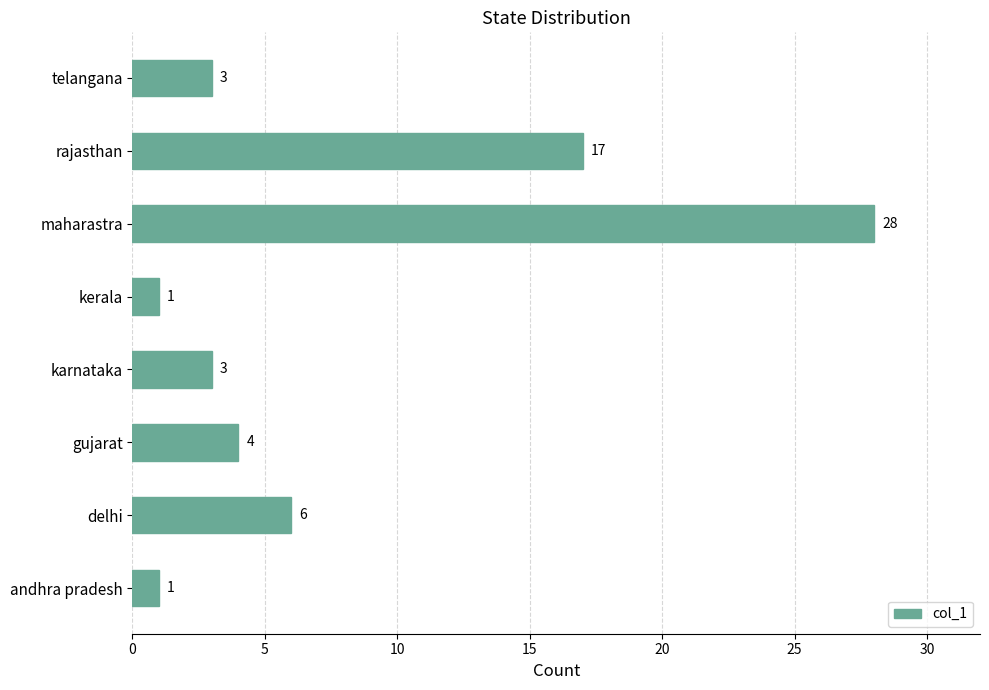

Reading bottom to top, what are all the values shown in this chart?

andhra pradesh=1	delhi=6	gujarat=4	karnataka=3	kerala=1	maharastra=28	rajasthan=17	telangana=3